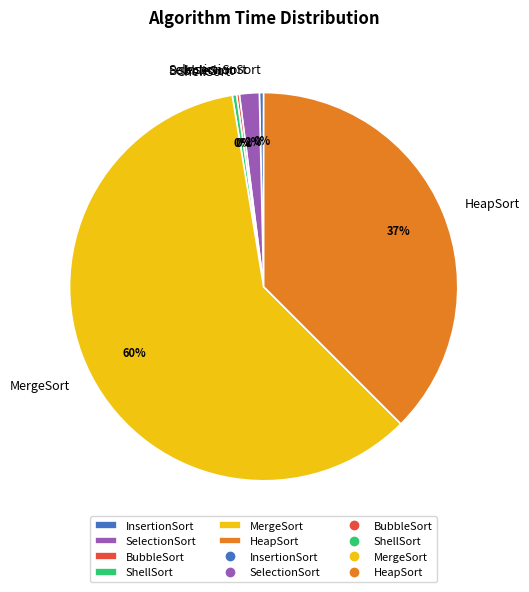

Does MergeSort represent more than half of the total?

Yes